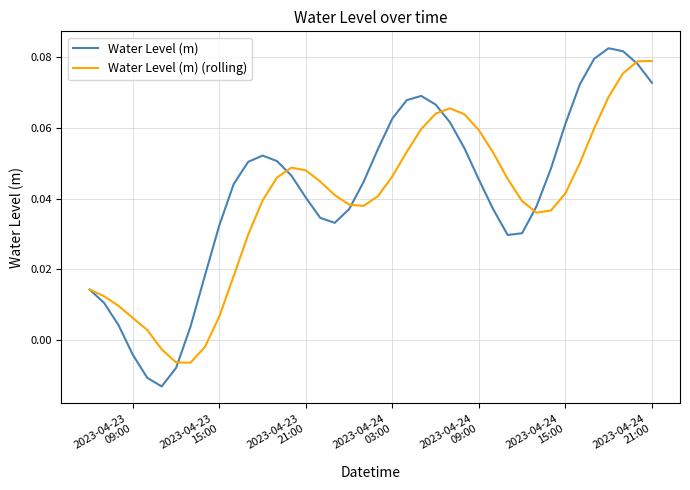

Which series has the widest spread of values?

Water Level (m)